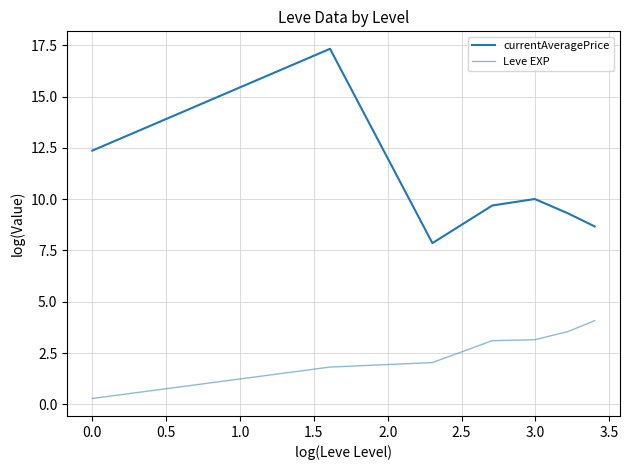

Is this an area chart (filled region under the line)?

No